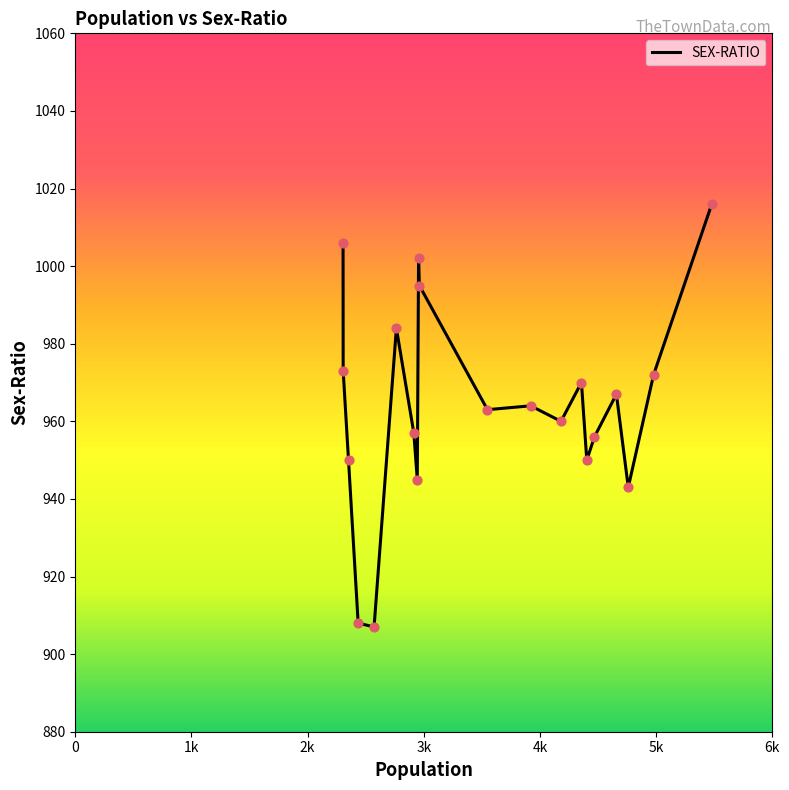

What is the smallest value displayed?

907